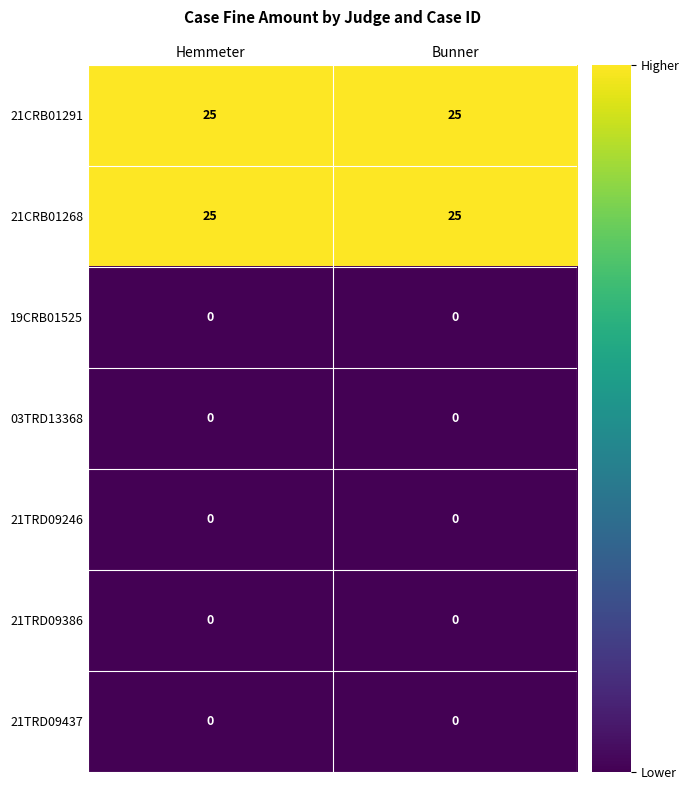

The value of 21TRD09437 at Hemmeter is 0. True or false?

True